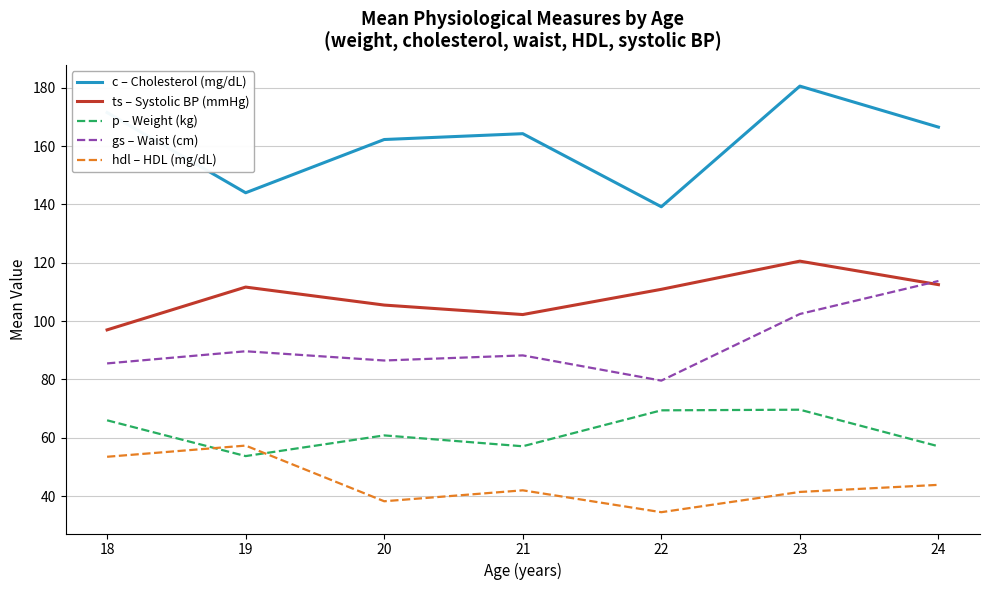

At which label is hdl – HDL (mg/dL) closest to 45?

24